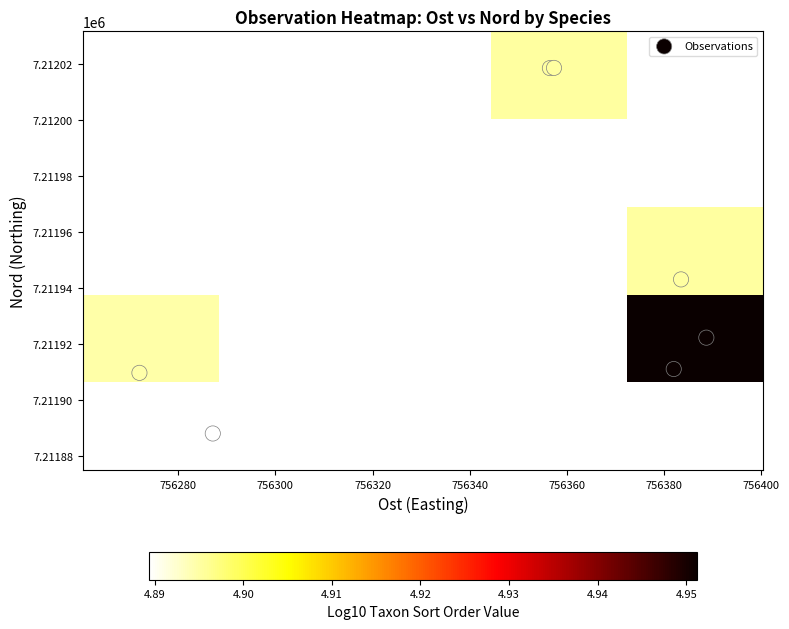

True or false: 96485761 has a value of 1110590.8 at Ost.

False